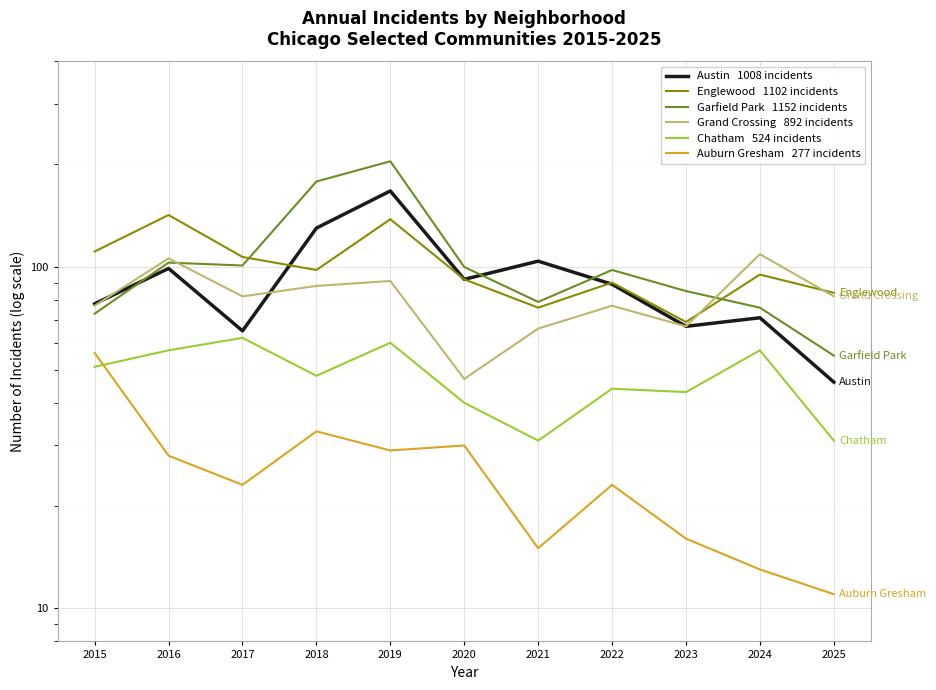

Which series has the largest total across all categories?

Garfield Park   1152 incidents